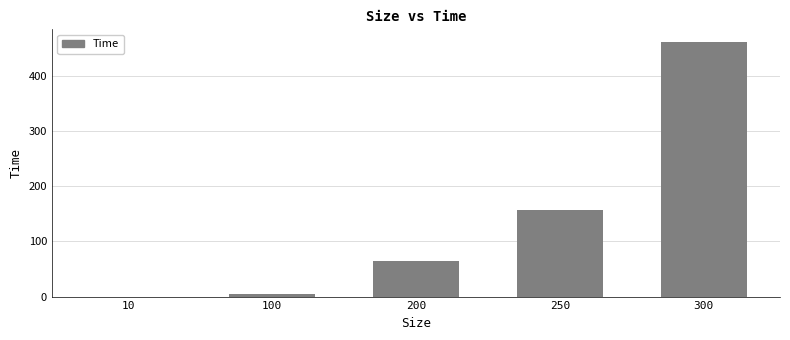

What is the ratio of the value at 300 to the value at 200?

7.2